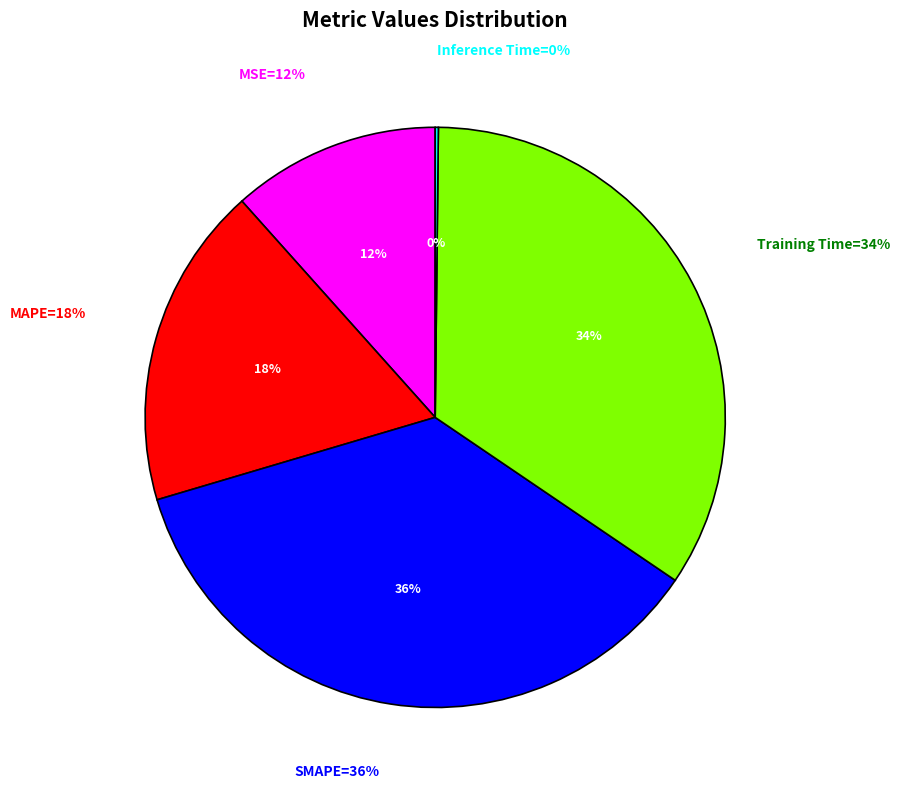

To the nearest percent, what is the combined percentage of MAPE and Inference Time?

18%